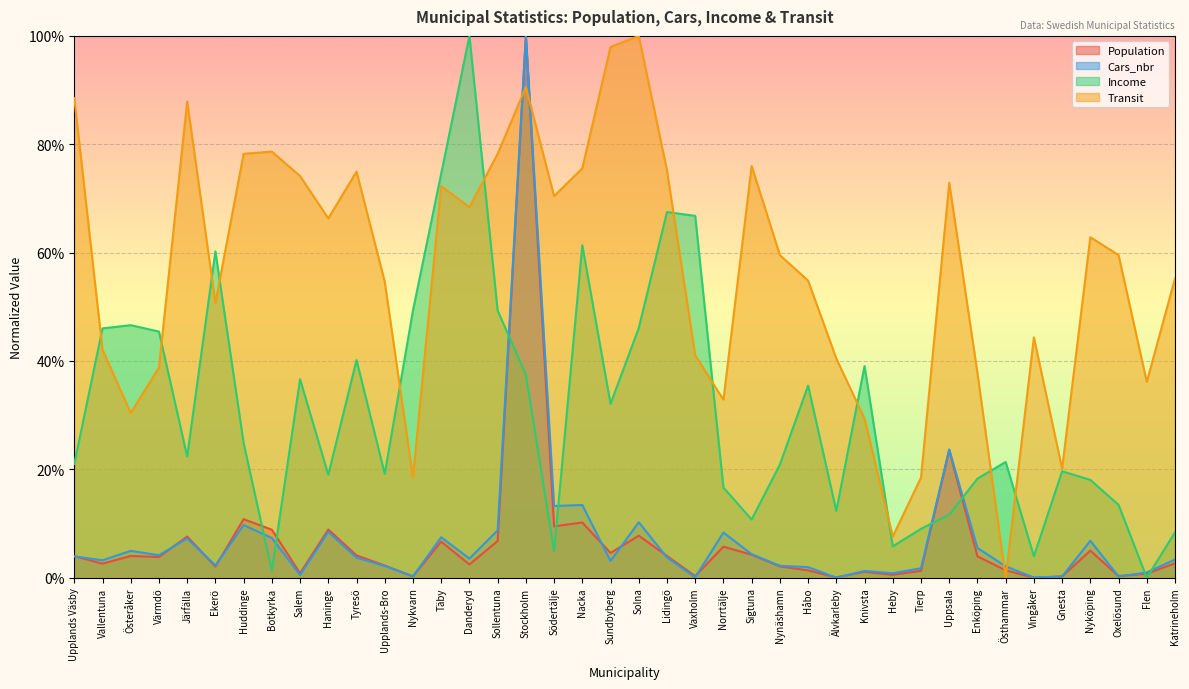

Which series has the largest total across all categories?

Transit